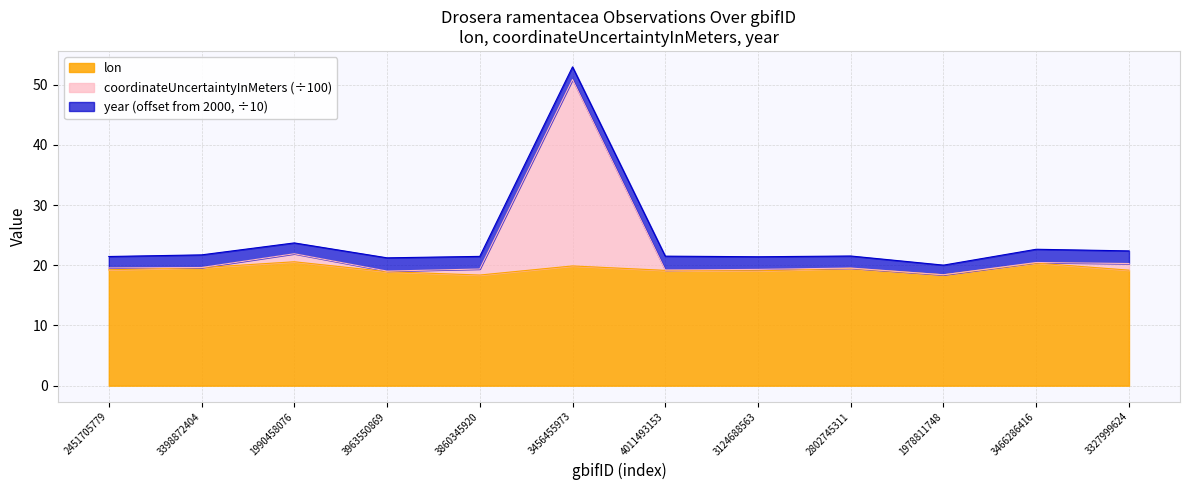

What position from the right is 2451705779?

12